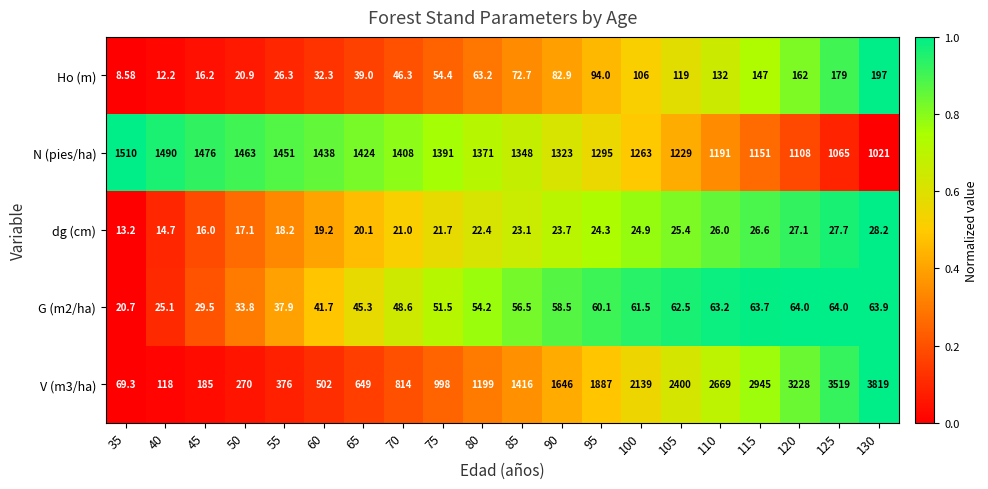

What is the spread (max minus min) of values at 85?

1392.9